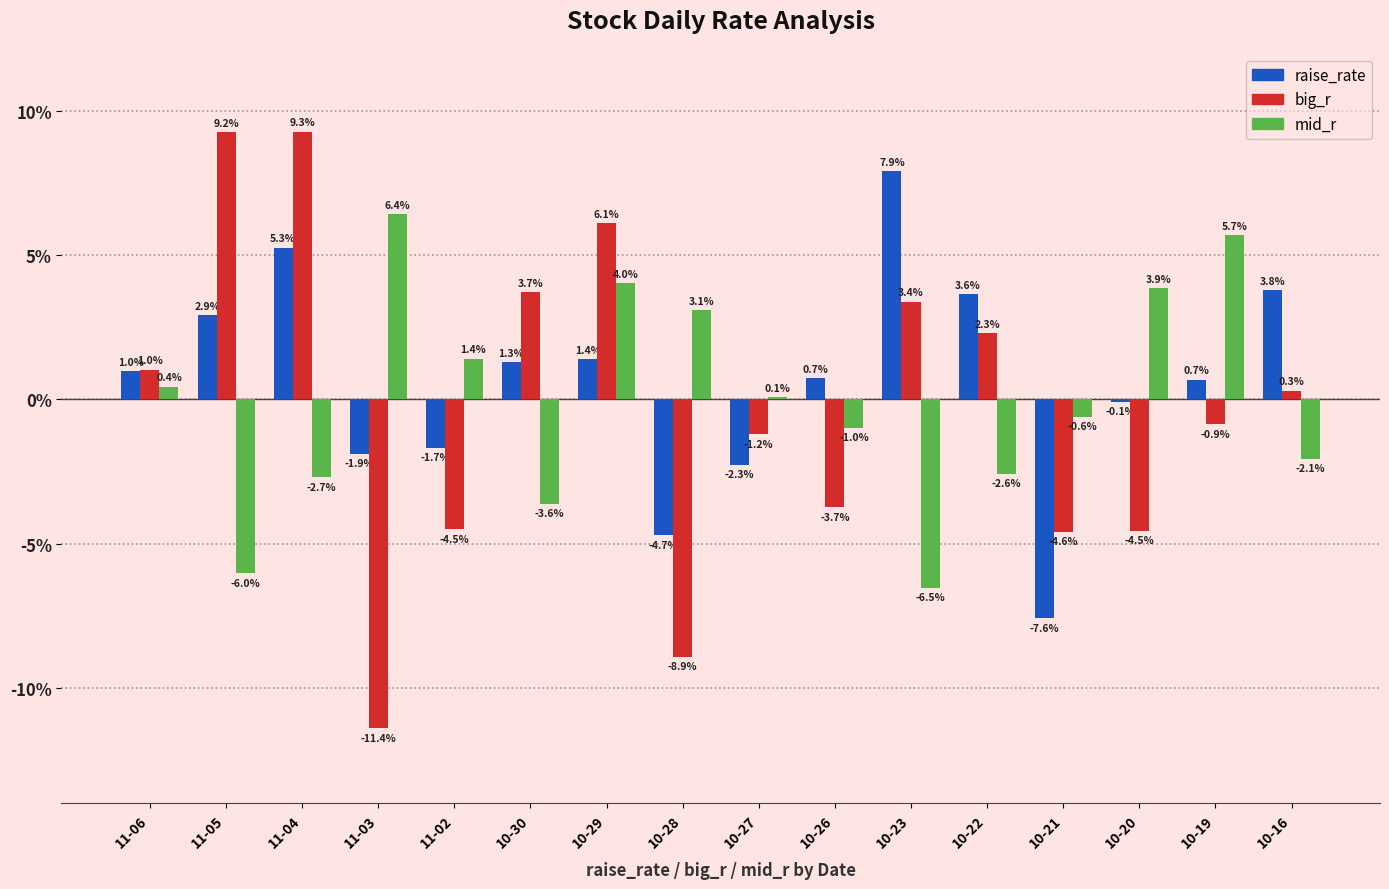

At which label does big_r reach its peak?

11-04